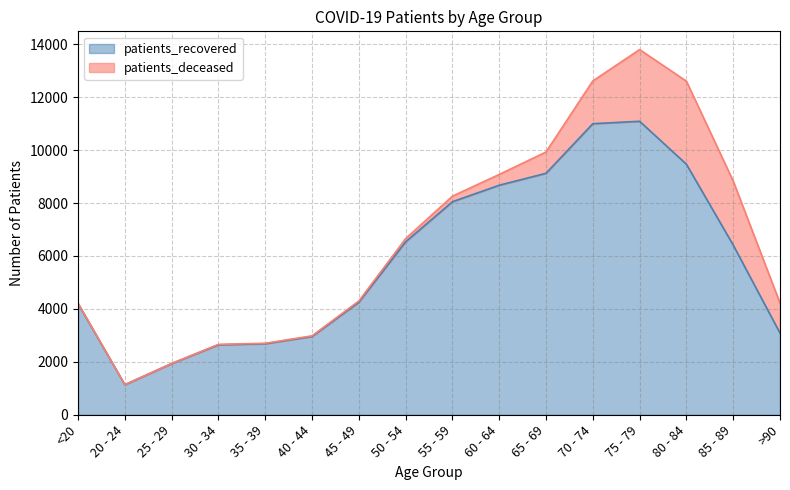

Is it true that the value at <20 is 4199?

True